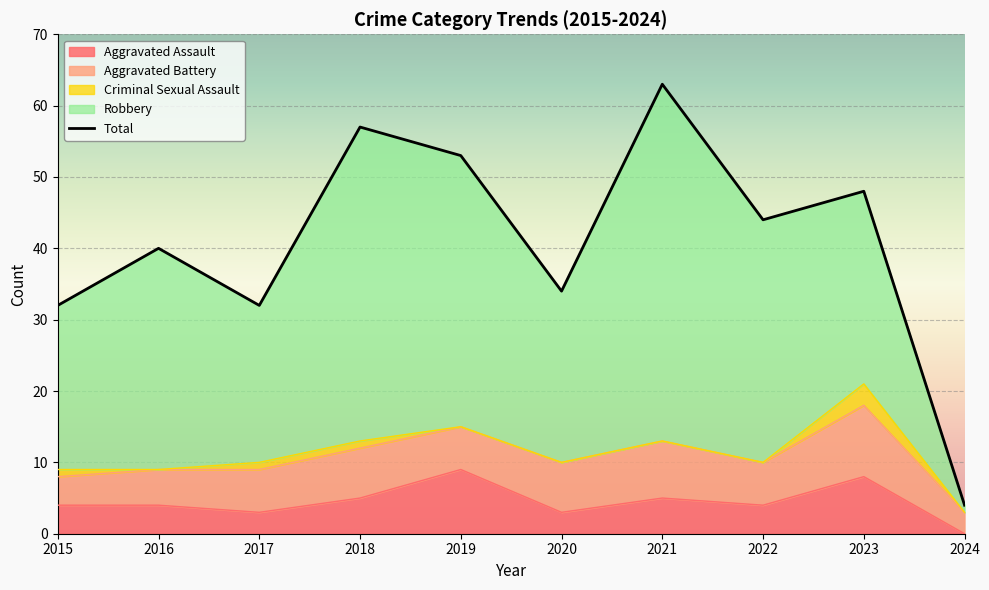

What is the value of the Criminal Sexual Assault point at the 4th from the left?

1